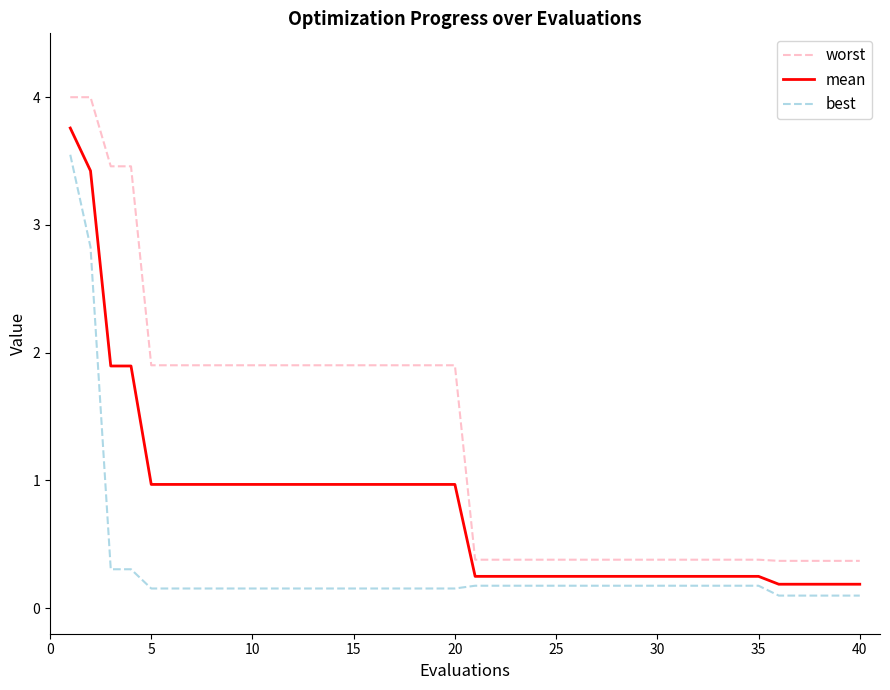

True or false: mean and worst cross at least once.

False